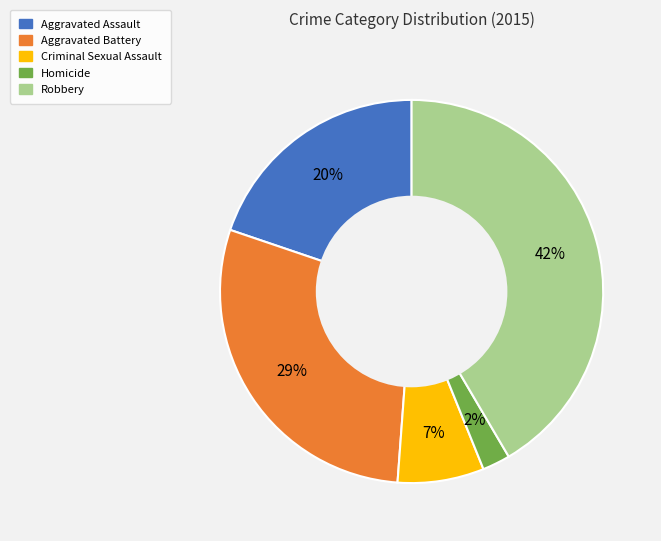

Does Aggravated Battery account for over 50% of the chart?

No